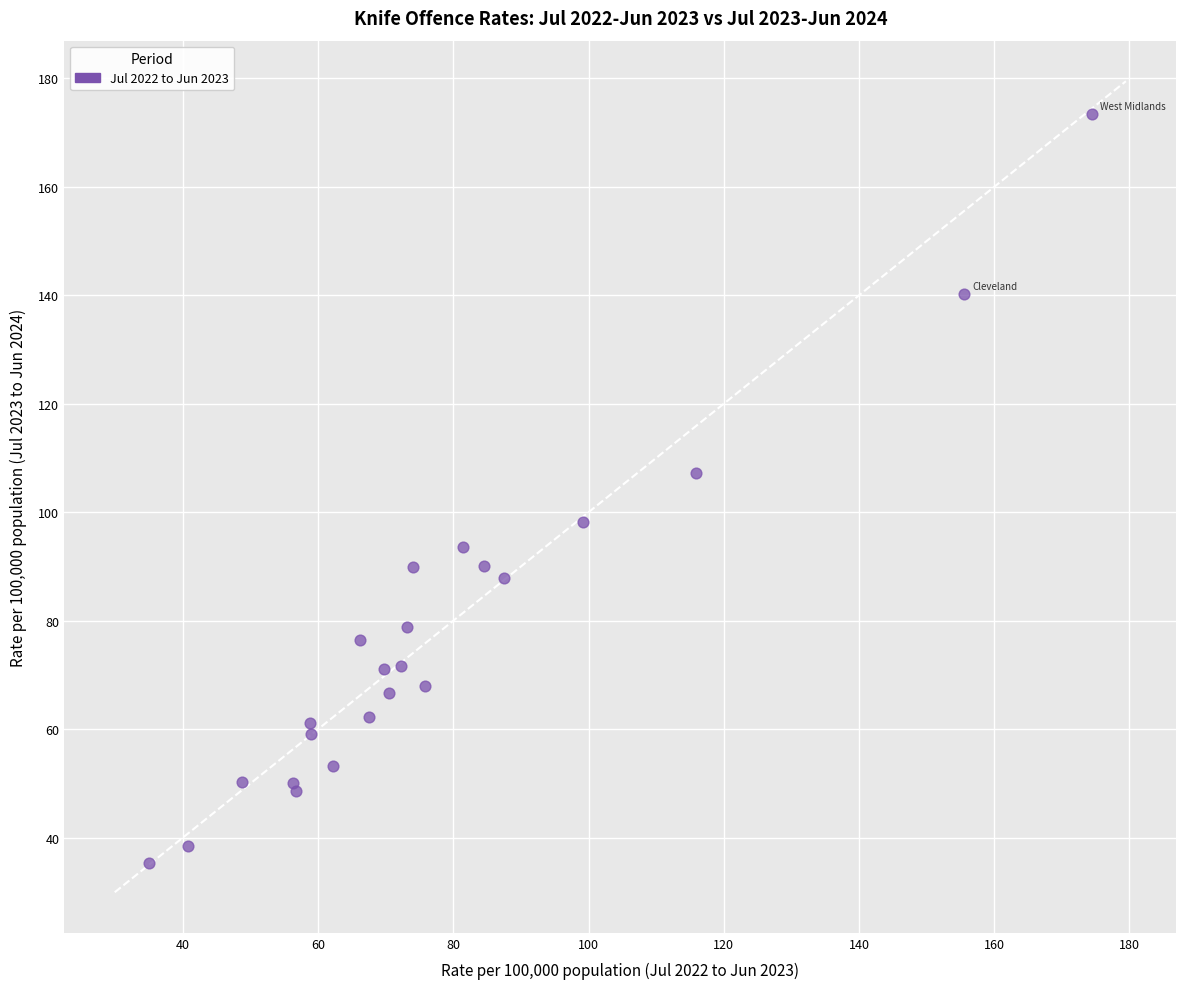

What Y value in the scatter plot is closest to 104?

107.2